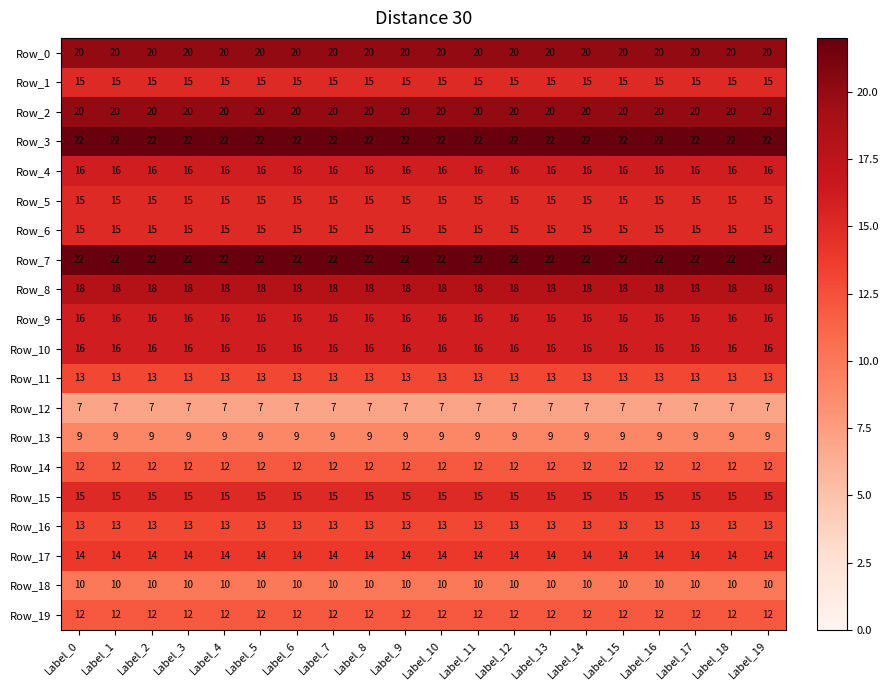

What value does the Row_18 series have at Label_3?

10